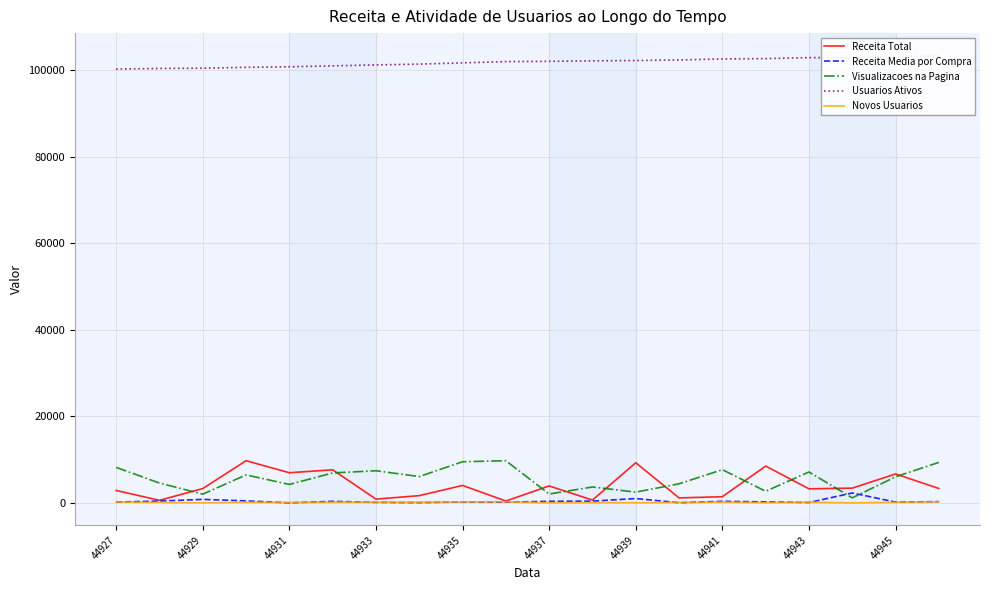

The value of Visualizacoes na Pagina at 15 is 2728.0. True or false?

True